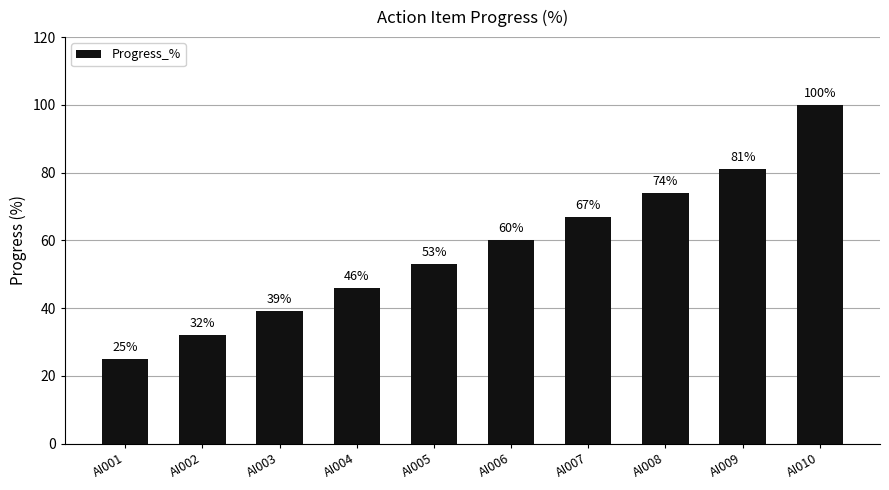

Which has a higher value, AI009 or AI005?

AI009